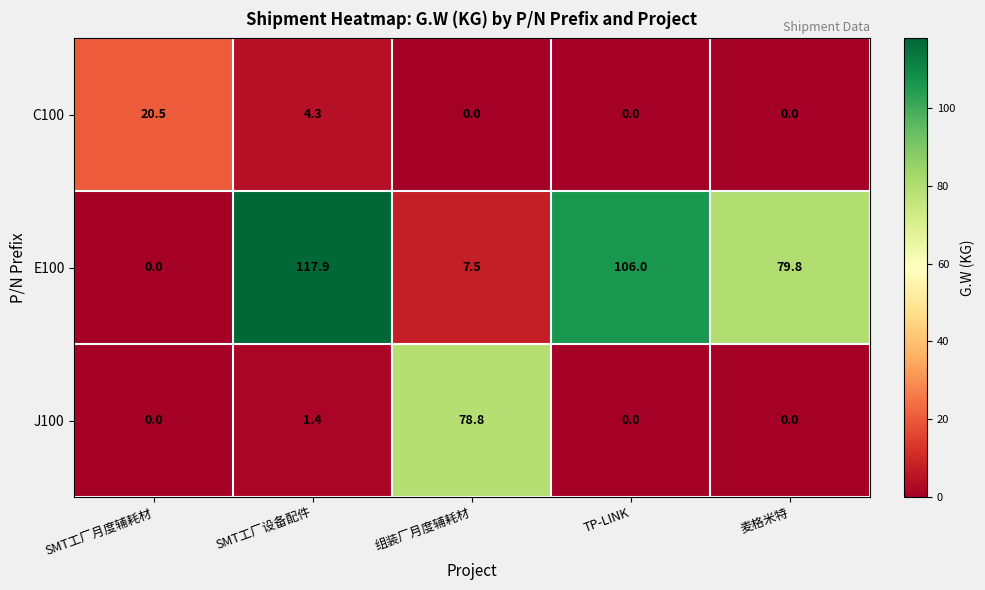

What is the greatest value displayed?

117.9